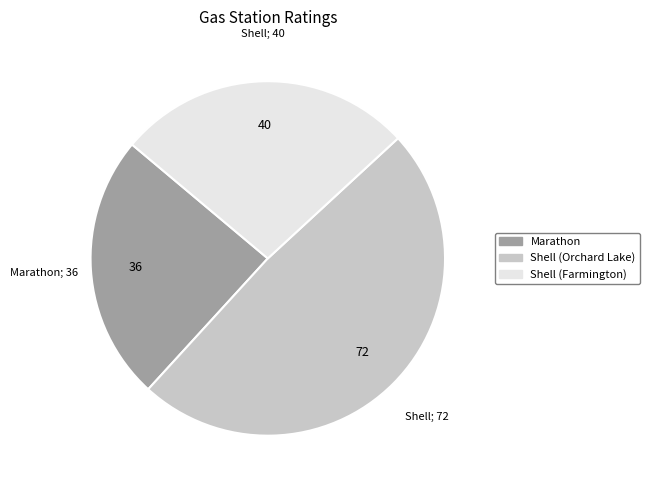

Which has a higher value, Marathon or Shell (Orchard Lake)?

Shell (Orchard Lake)